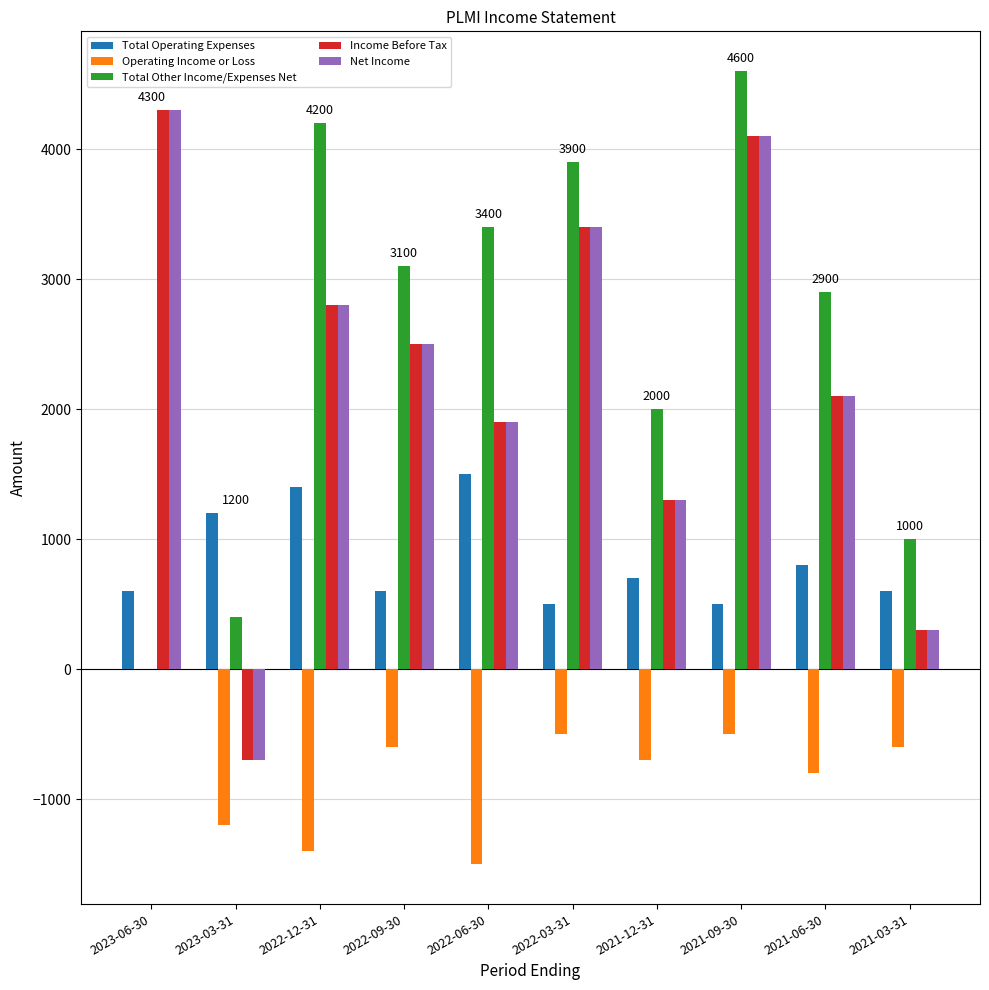

What is the greatest value displayed?

4600